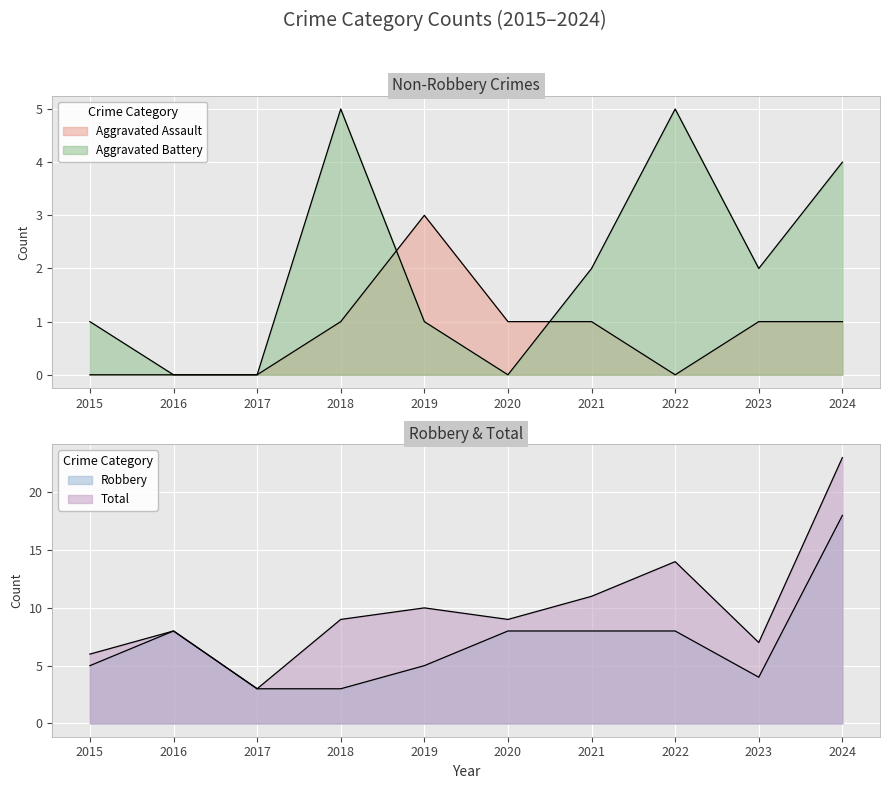

What is the value of the Total point at the 7th from the left?

11